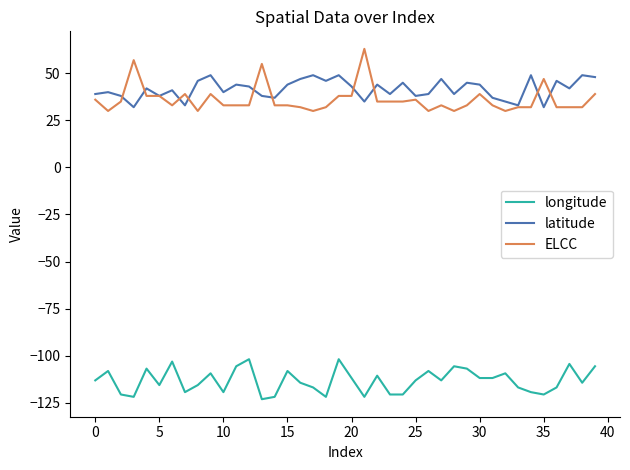

What is the minimum value for ELCC?

30.0